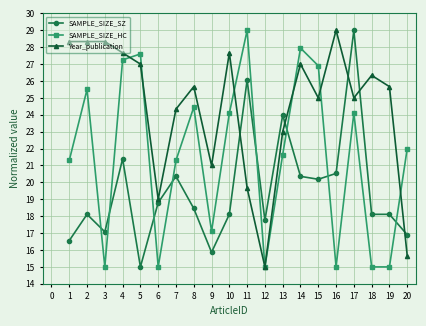

True or false: Year_publication and SAMPLE_SIZE_SZ intersect in this chart.

True